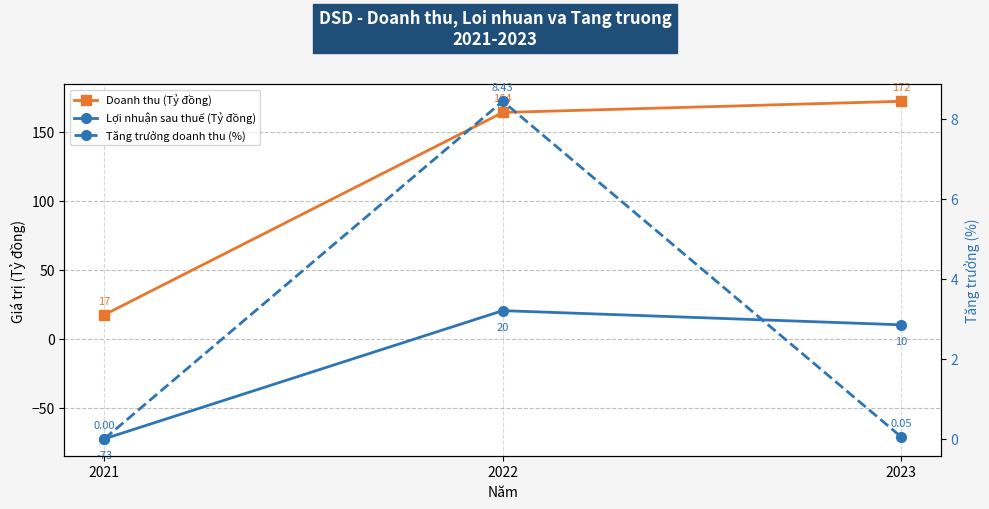

Which label corresponds to the largest value in the chart?

2023